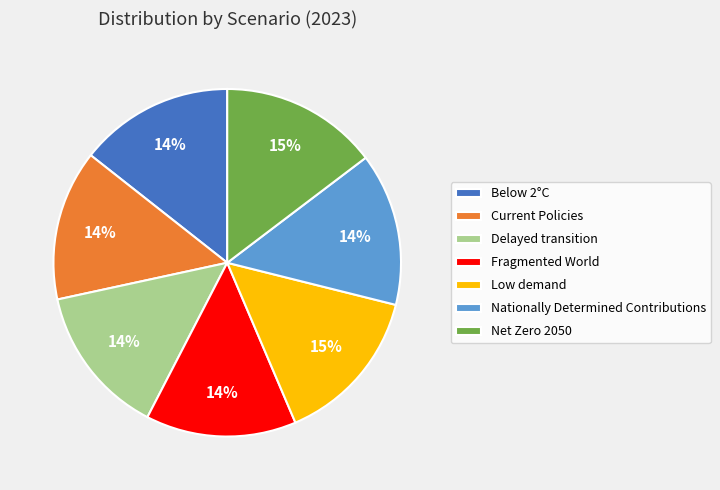

To the nearest percent, what is the combined percentage of Current Policies and Below 2°C?

28%